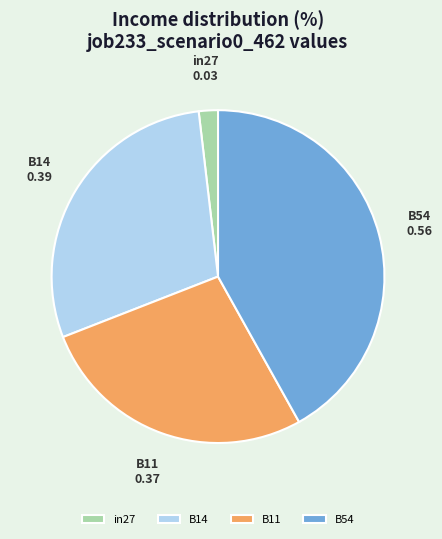

Is the sum of B54 and B11 greater than half?

Yes